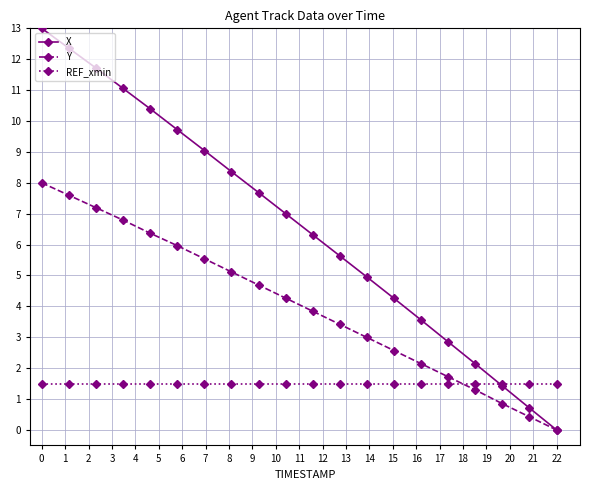

How many data points in X are less than 7?

10